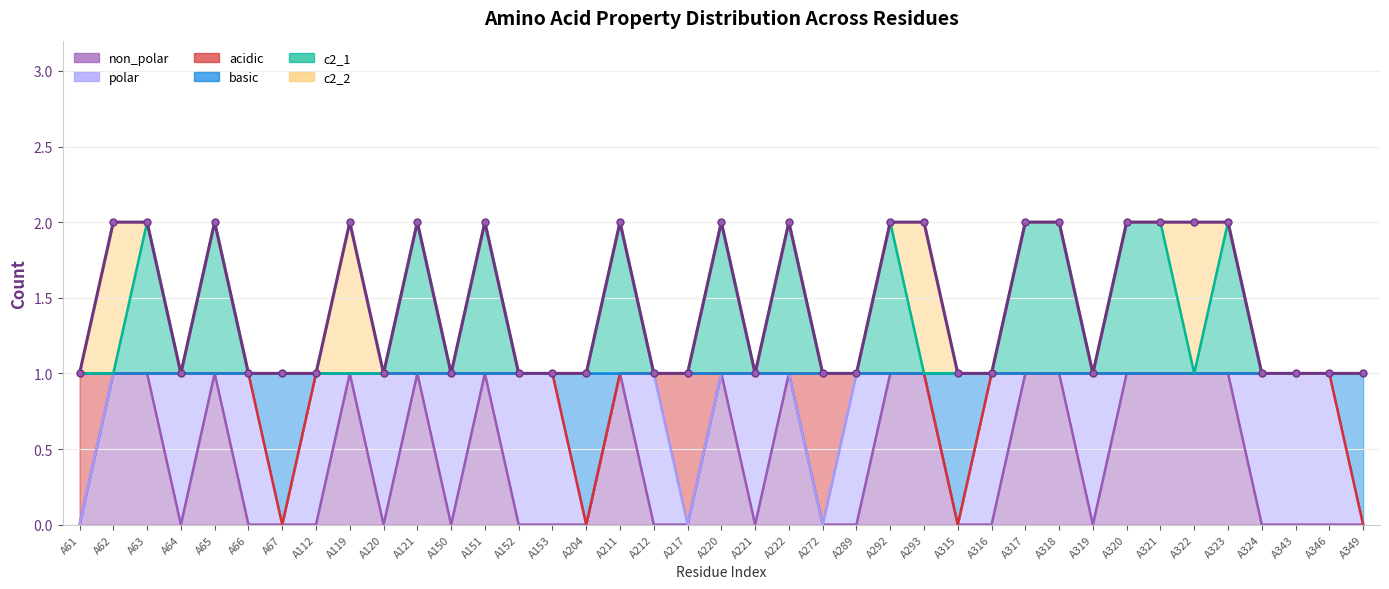

How many non_polar values are between 0 and 1?

39